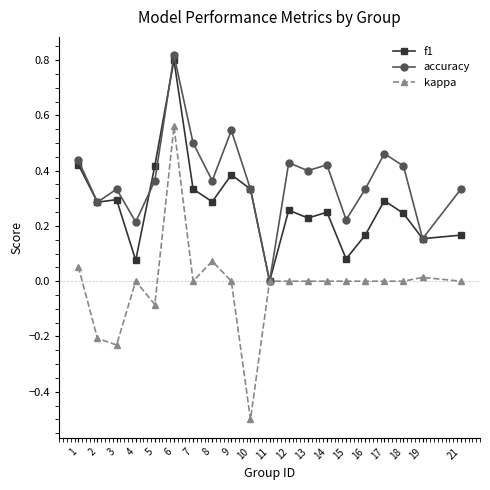

Is the value of f1 at 17 greater than the value of kappa at 3?

Yes